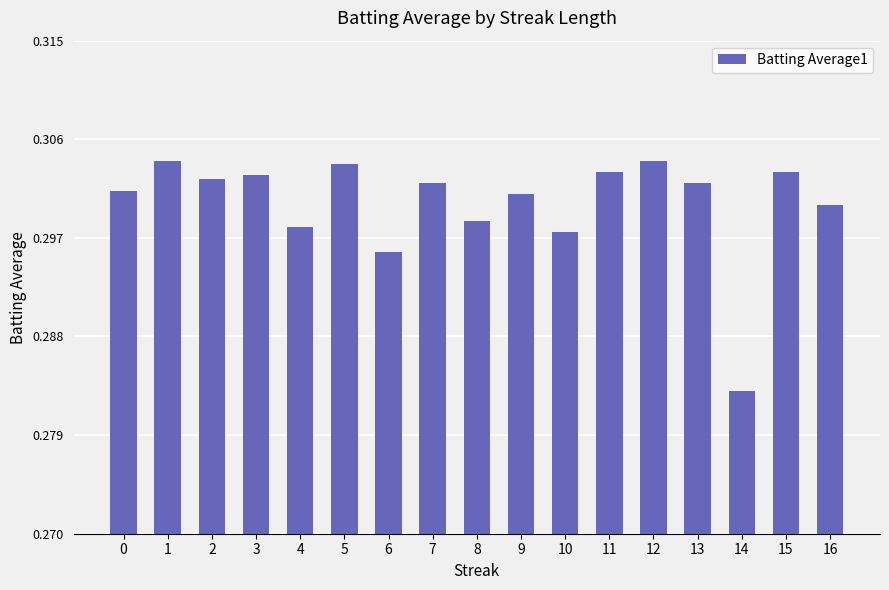

What is the sum of the values at 14 and 12?

0.6